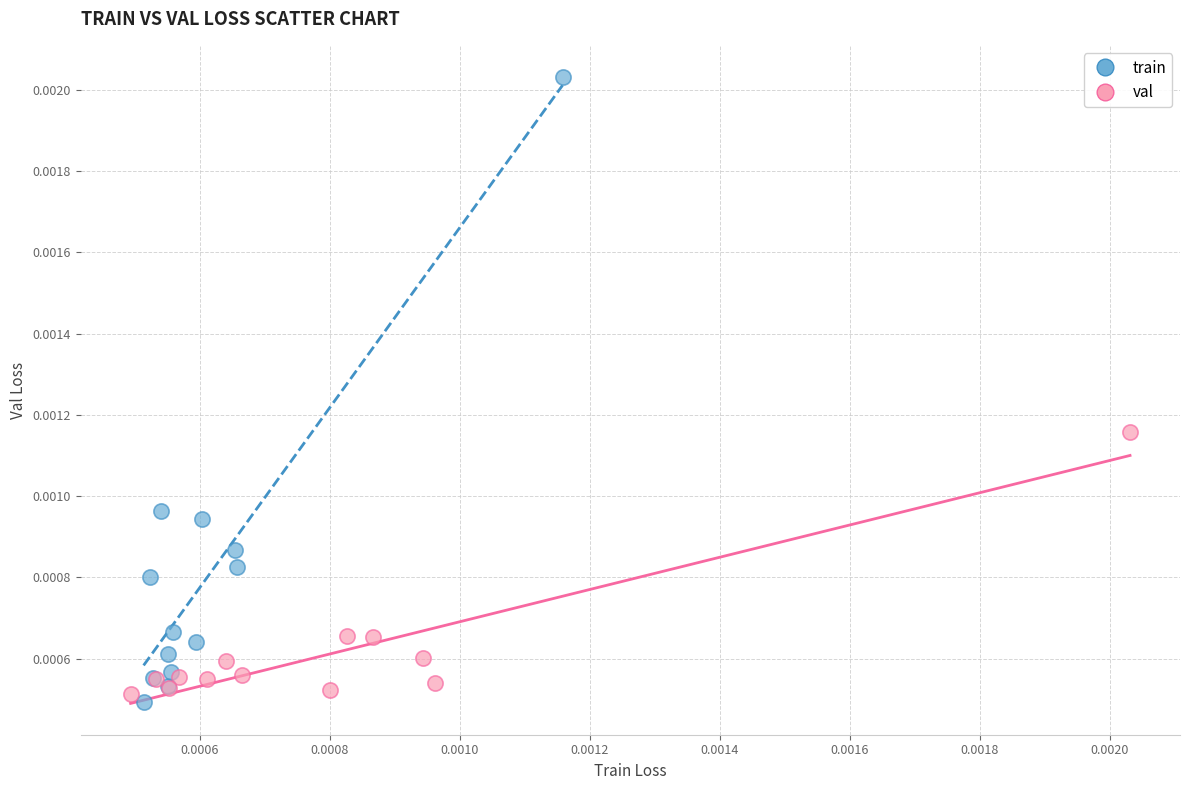

What are all the series names shown in the legend?

train, val